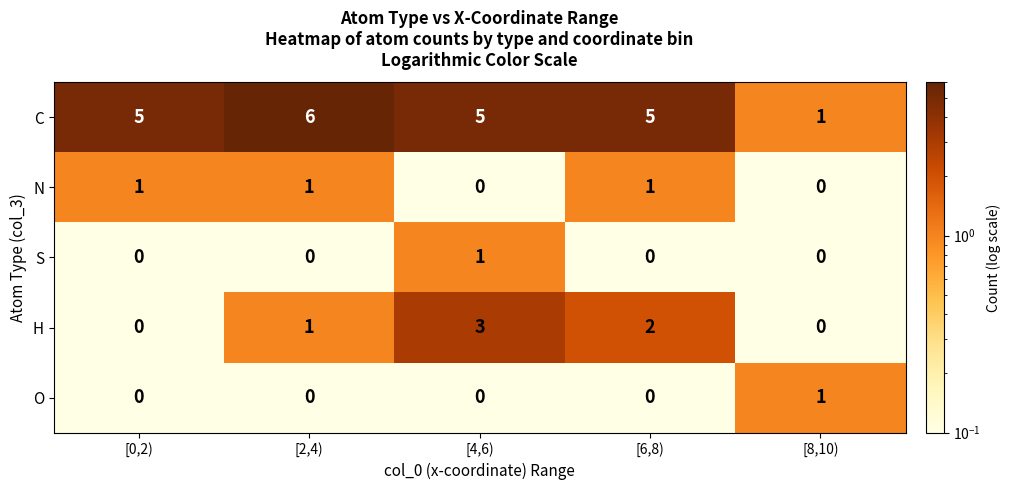

The H series shows 1 at [8,10). True or false?

False